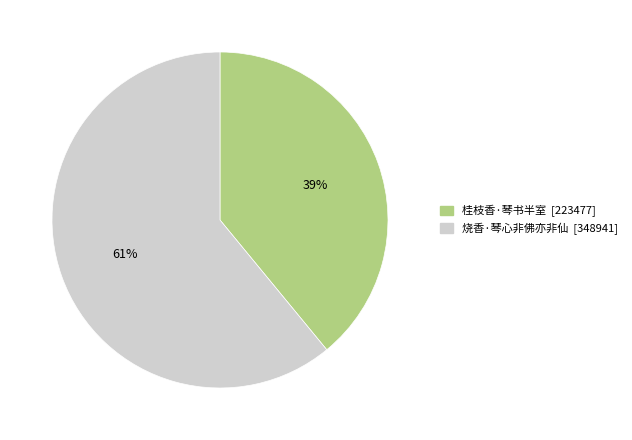

True or false: 桂枝香·琴书半室 accounts for 39% of the total.

True